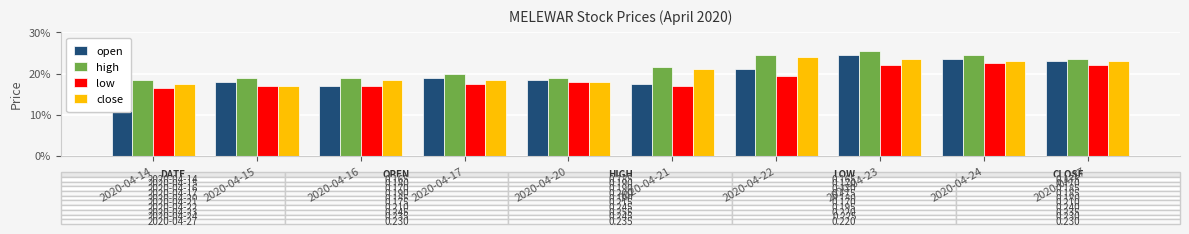

List the series in order of their overall mean, lowest first.

low, open, close, high